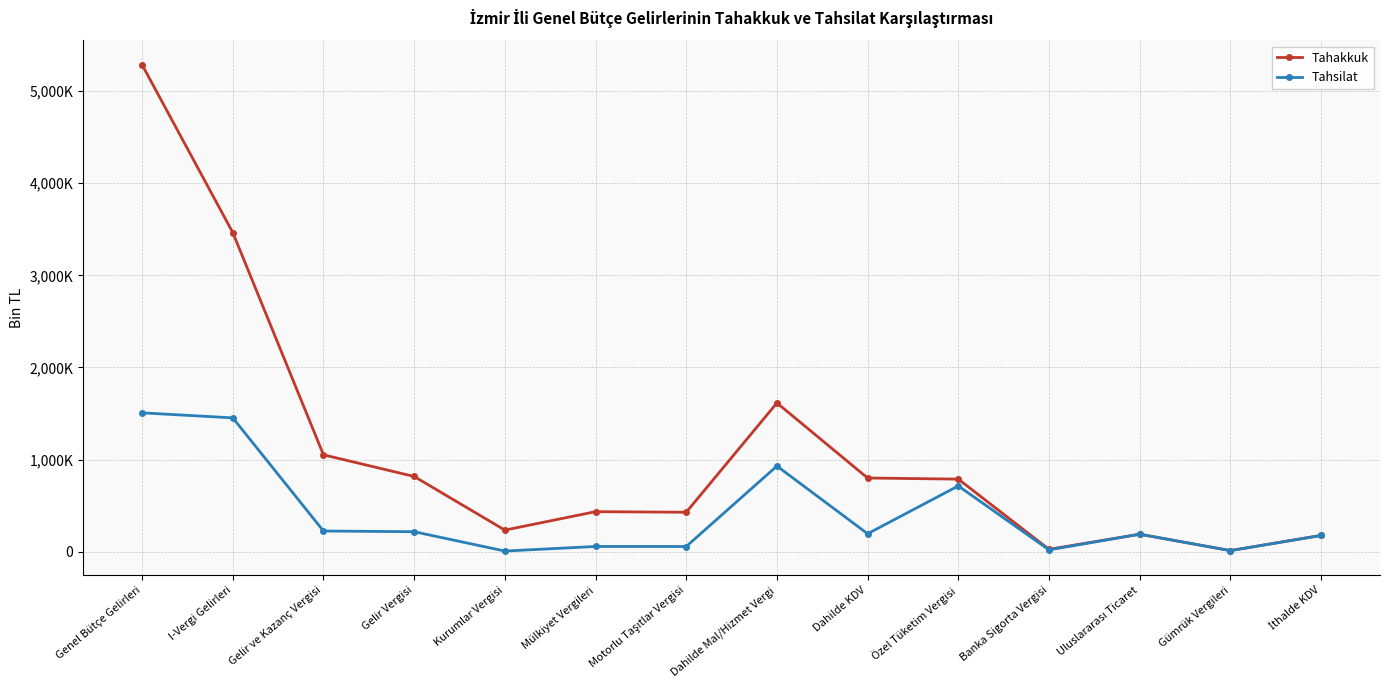

Is it true that Tahakkuk equals 190169 at Uluslararası Ticaret?

True